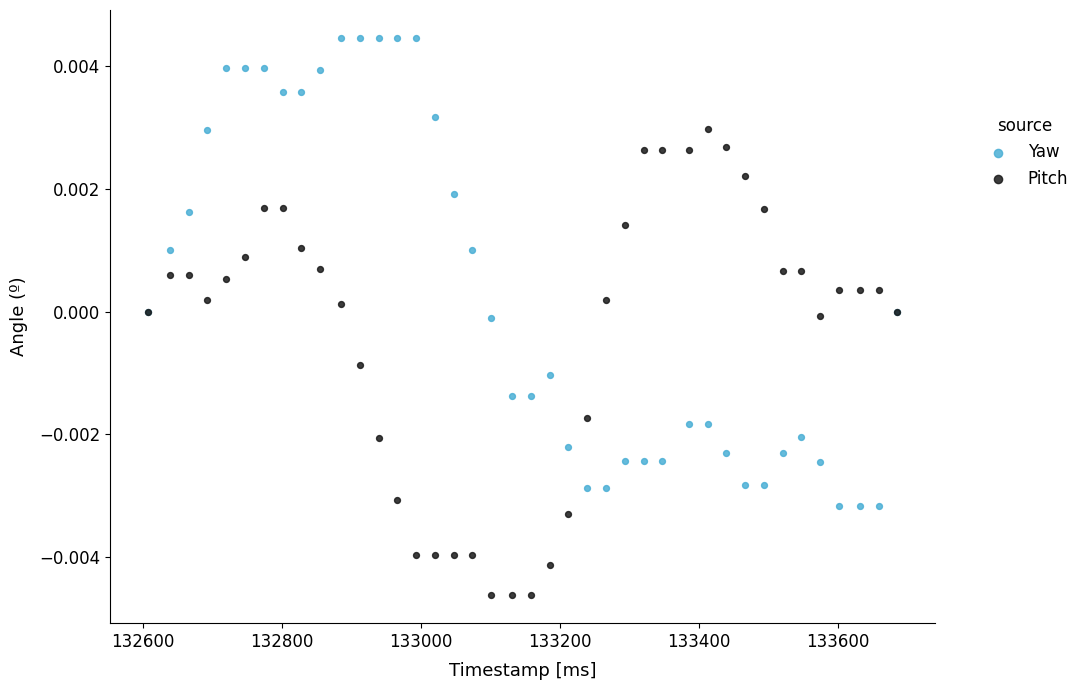

What is the X range (max minus min) for the scatter plot?

1078.0